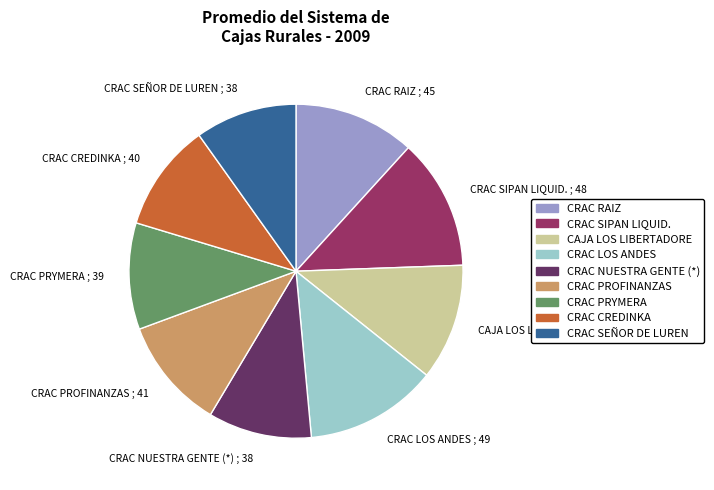

Is it true that CRAC RAIZ is 12% of the pie?

True